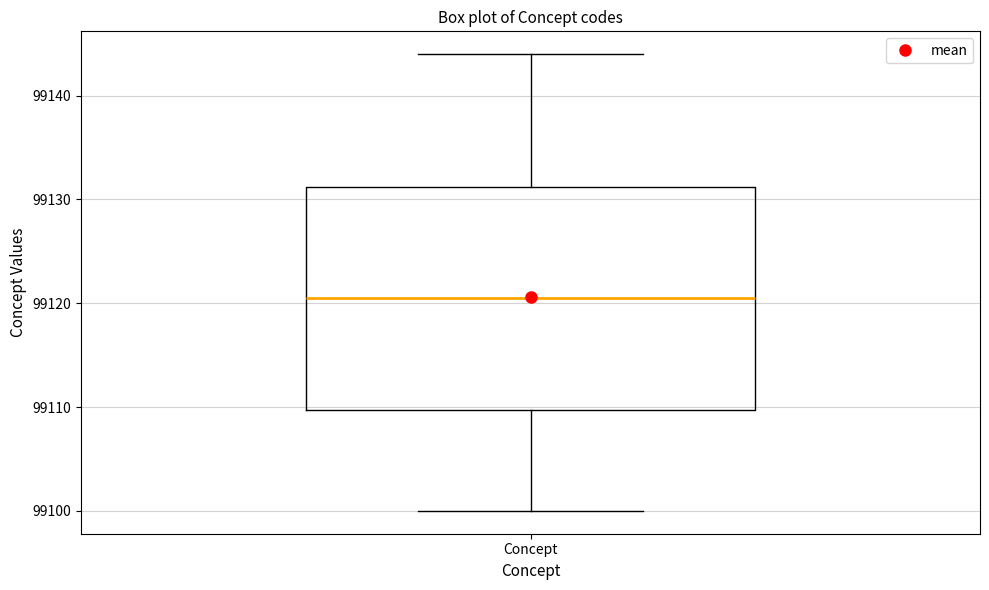

Transcribe this box plot: give where the median line is, the range the box spans, and where the two whiskers end, as read against the y-axis. The values are not printed on the chart, so give them approximately, as read against the axis.

median 99121, box 99110 to 99131, whiskers 99100 to 99144